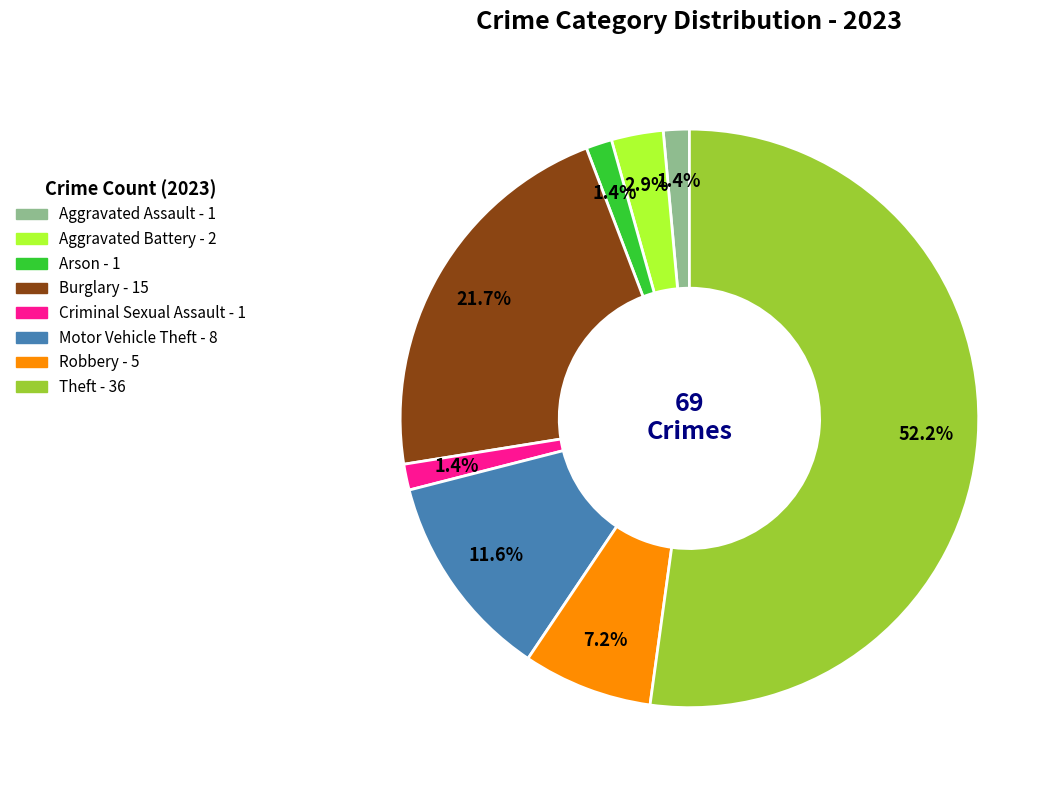

The Arson slice represents 1% of the pie. True or false?

True